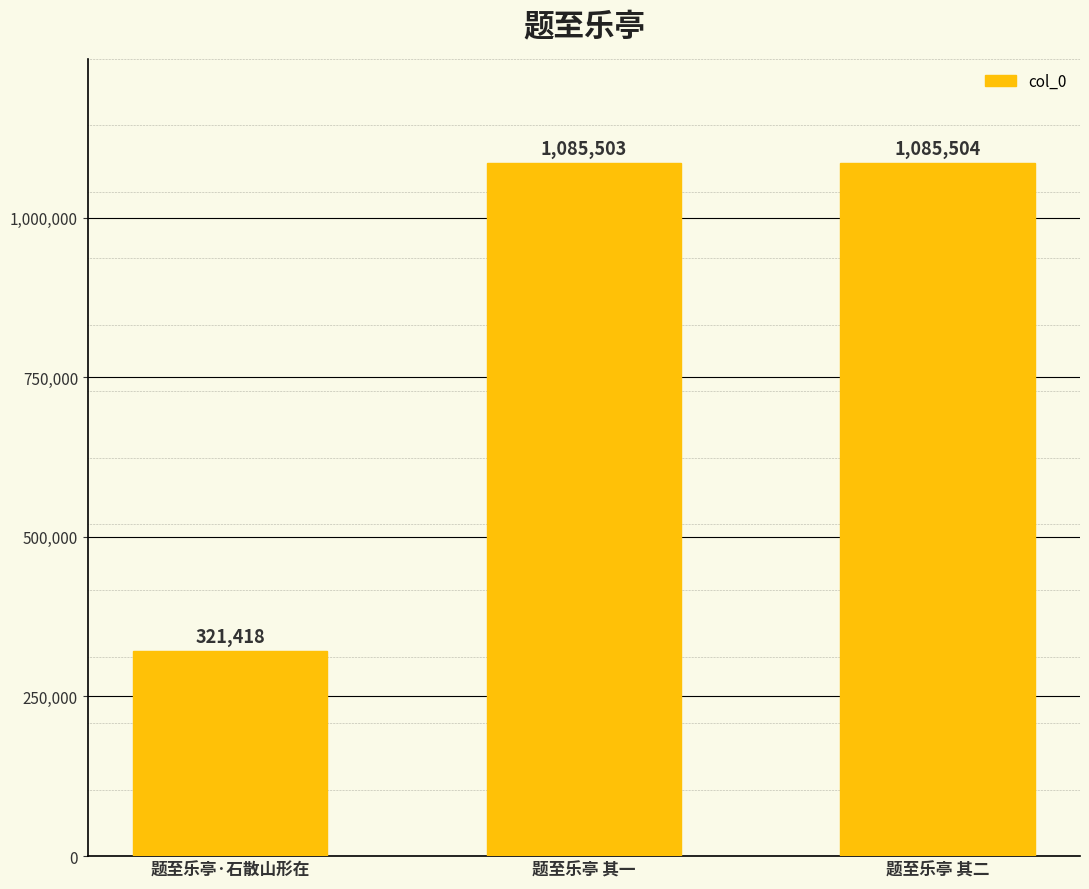

Reading left to right, extract all data points from this chart.

题至乐亭·石散山形在=321418	题至乐亭 其一=1085503	题至乐亭 其二=1085504